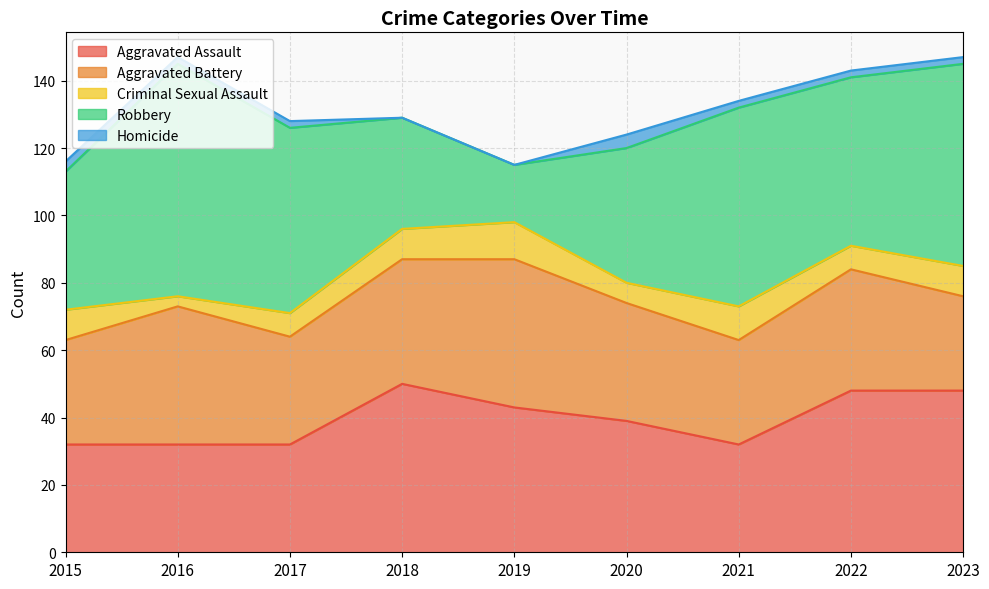

The Aggravated Battery series shows 14 at 2020. True or false?

False